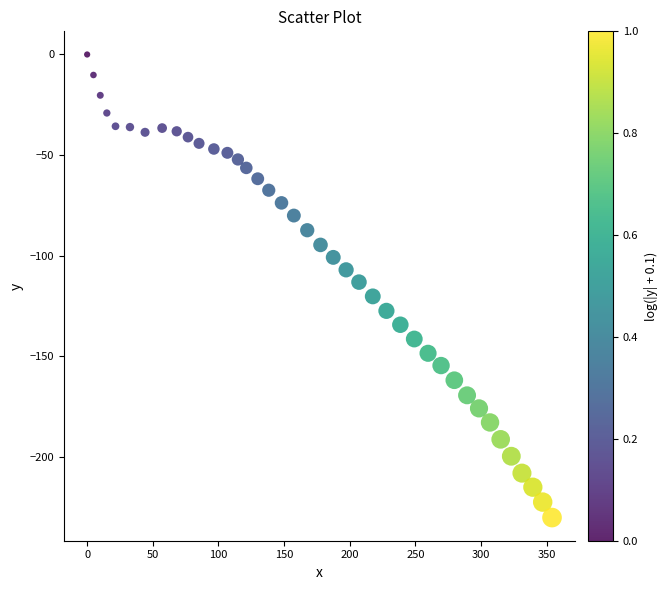

What is the range of Y values (max minus min)?

230.3